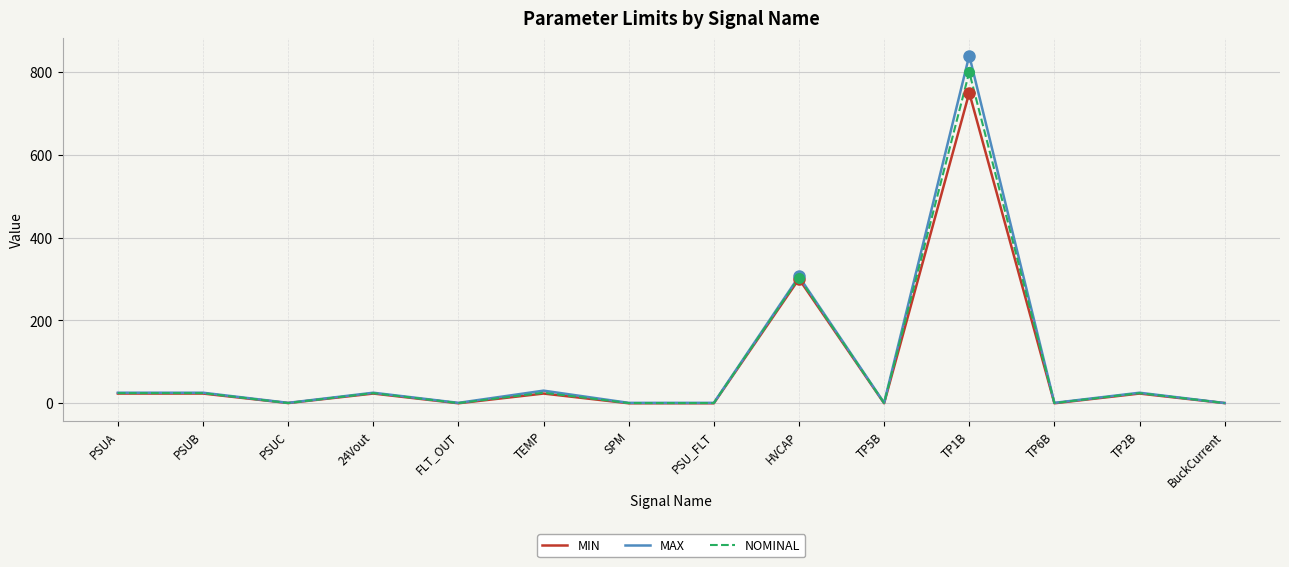

How many values in the NOMINAL series are below 24?

7